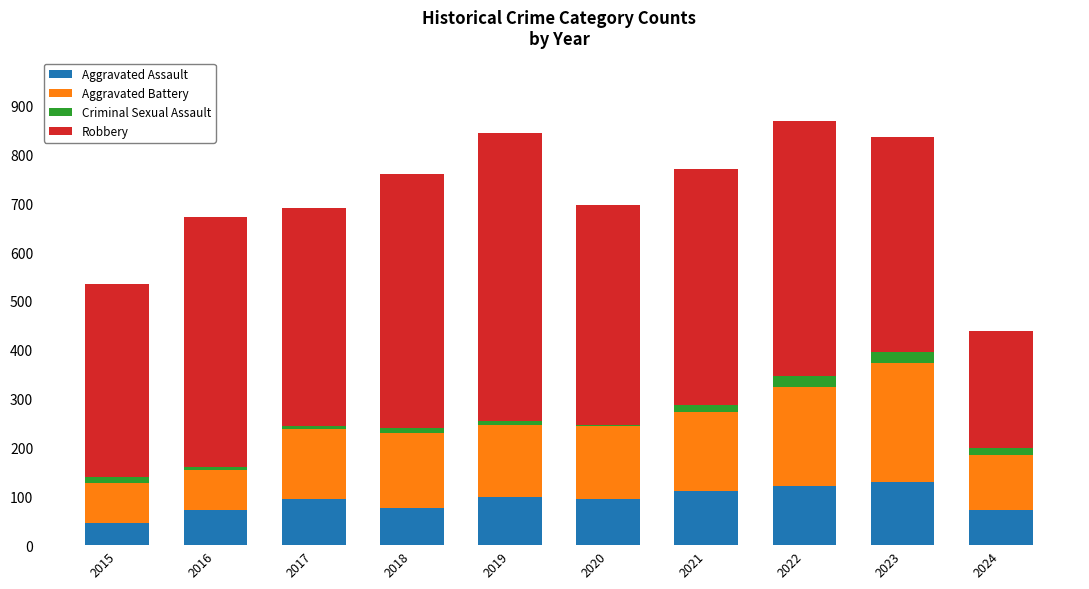

What are all the series names shown in the legend?

Aggravated Assault, Aggravated Battery, Criminal Sexual Assault, Robbery